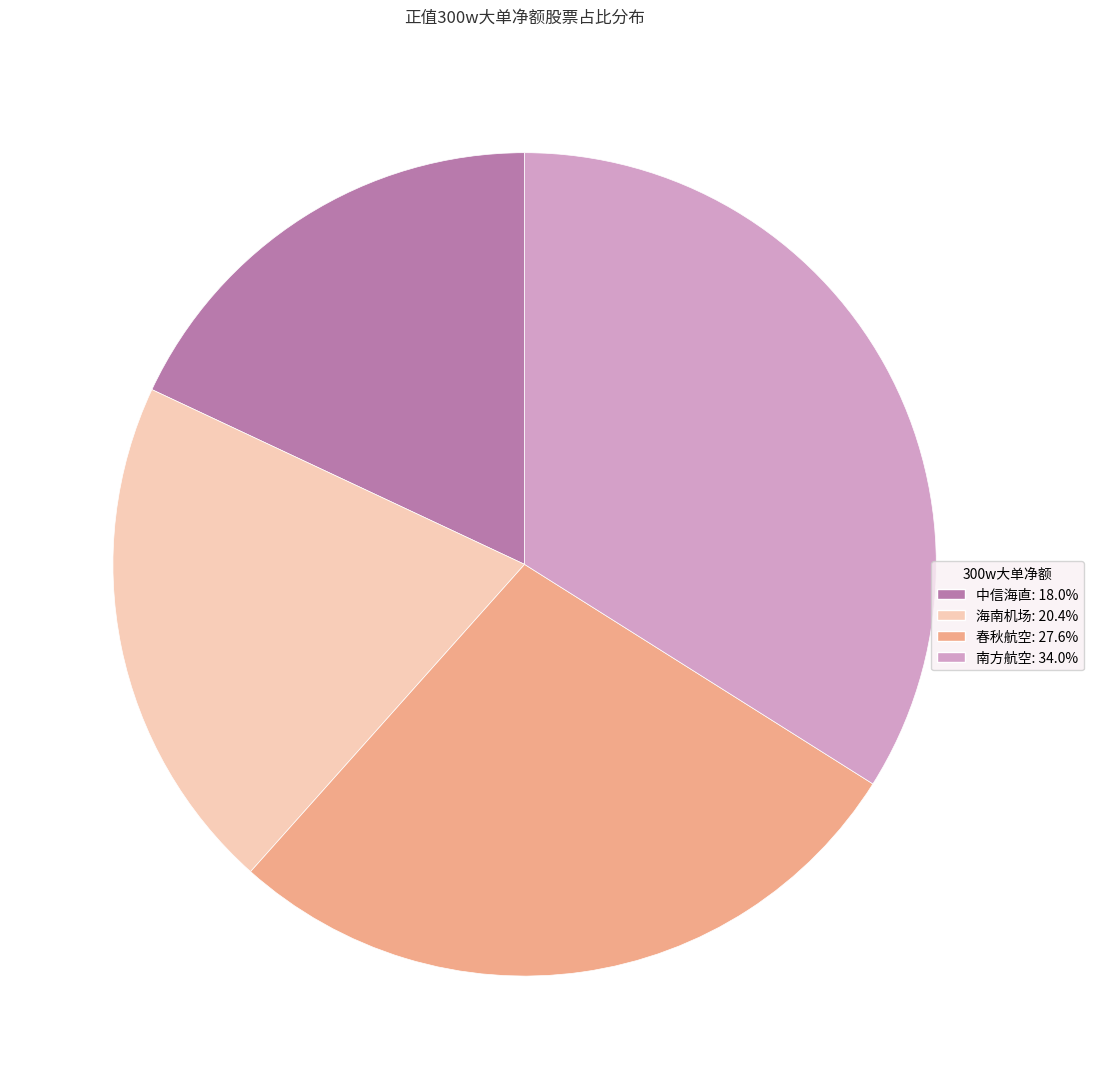

Combined, do 春秋航空 and 中信海直 account for over 50%?

No